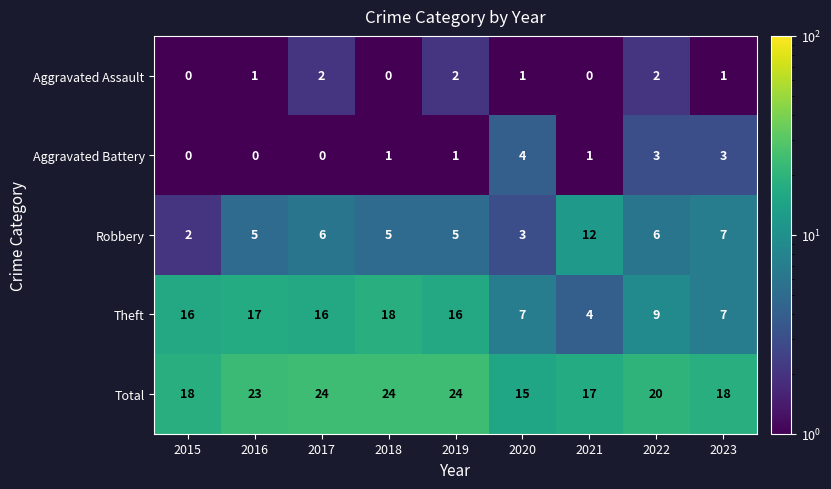

The value of Aggravated Battery at 2023 is 4. True or false?

False